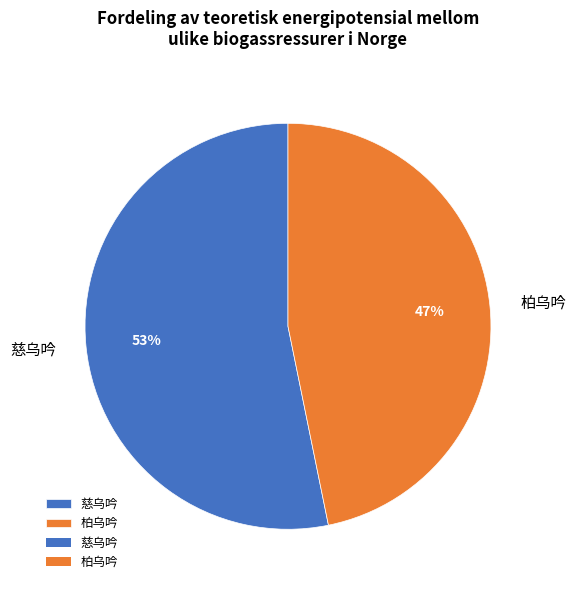

Which category accounts for the majority?

慈乌吟